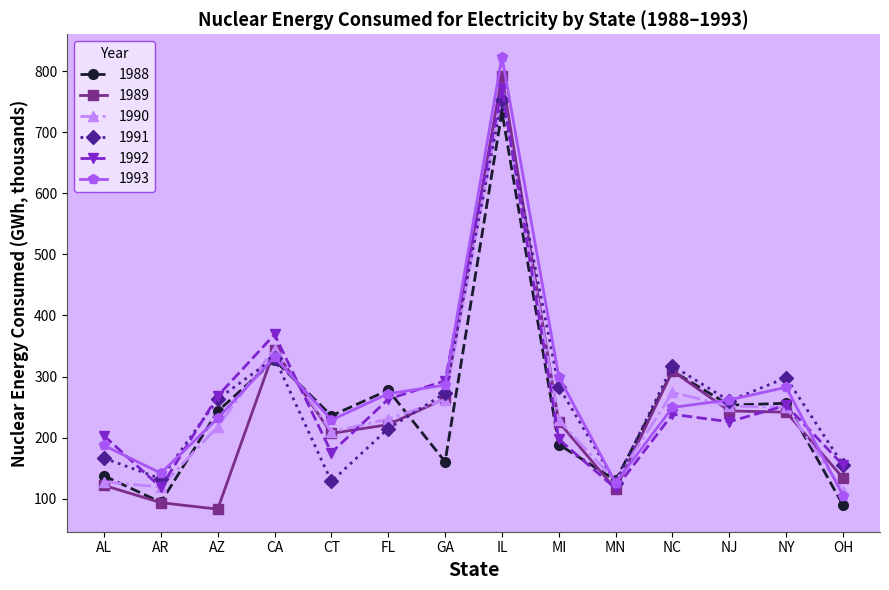

What position from the right is MN?

5